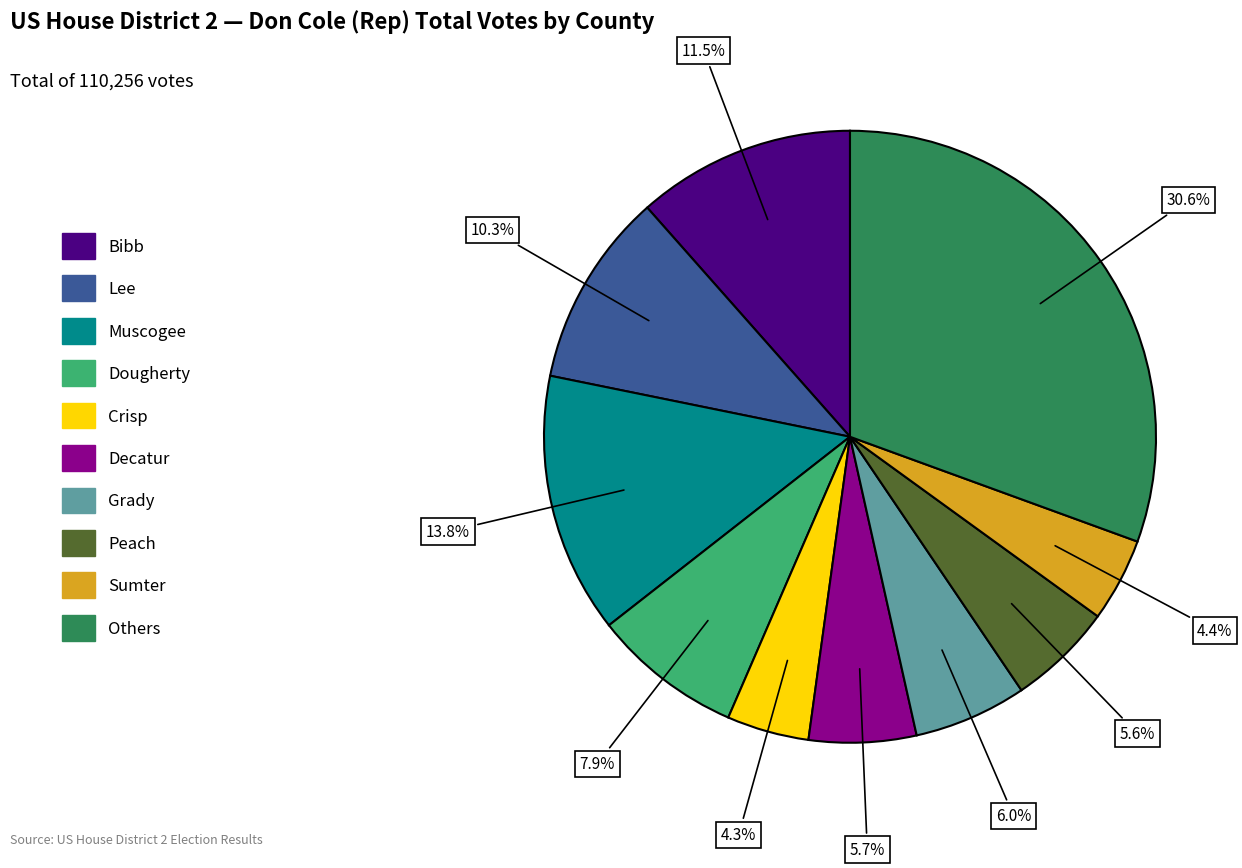

Does any single category account for the majority?

No